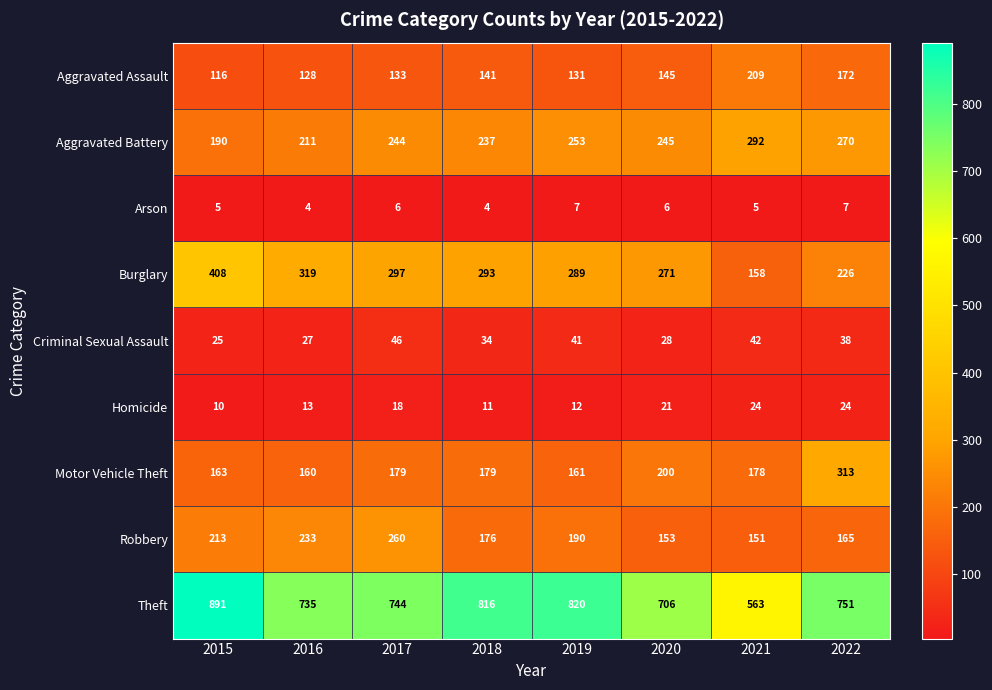

The value of Arson at 2021 is 5. True or false?

True